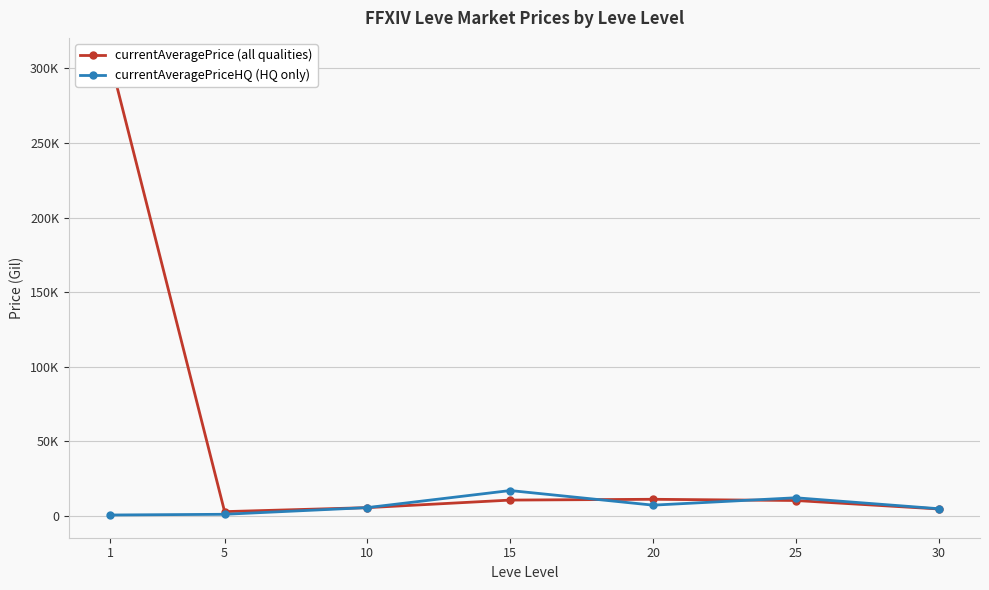

True or false: currentAveragePrice (all qualities) has more than 1 interior local peaks.

False